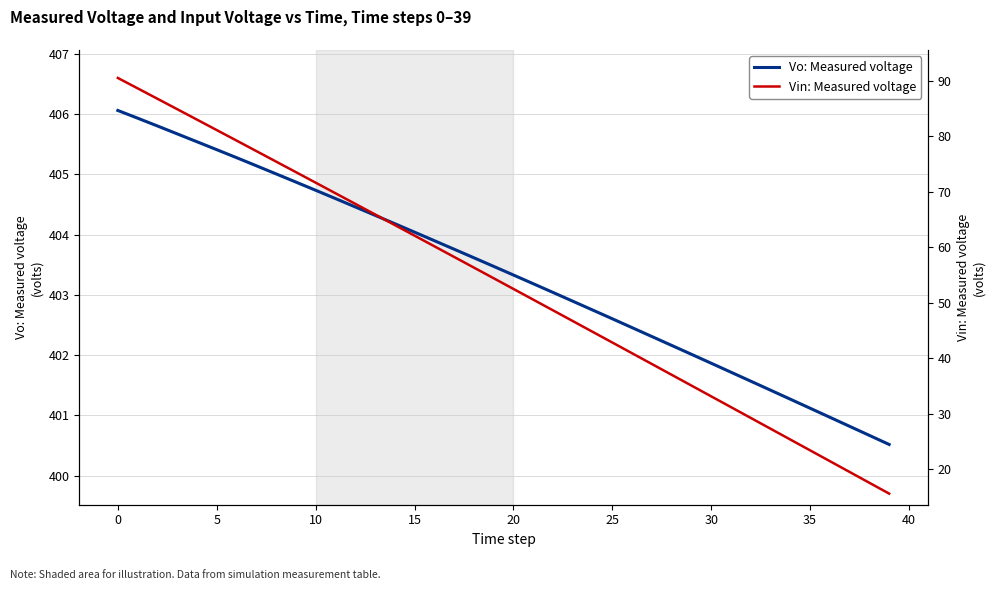

The Vo: Measured voltage series shows 403.3 at 20. True or false?

True